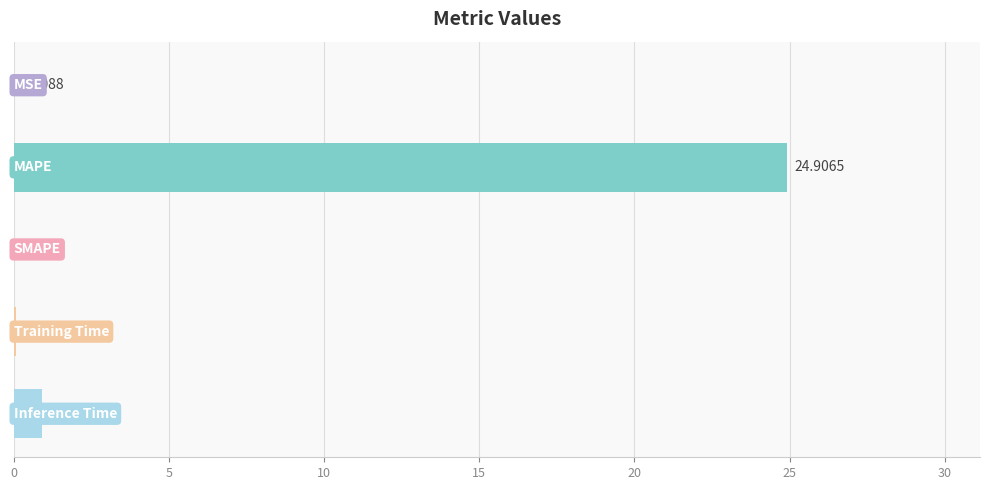

Does the chart contain stacked bars?

No